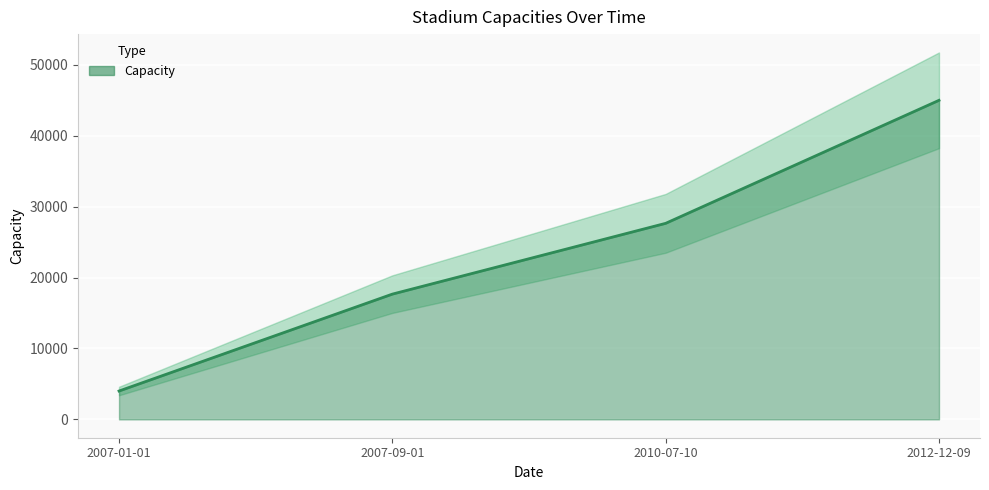

What is the sum of the values at 2007-01-01 and 2012-12-09?

49000